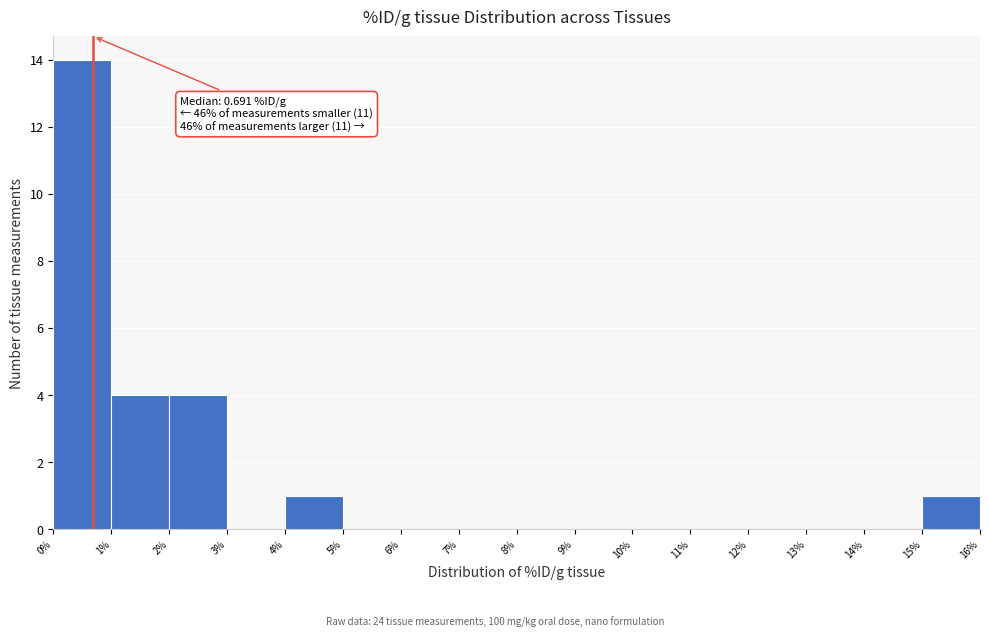

Over which range of the x-axis is the bar tallest?

0% to 1%